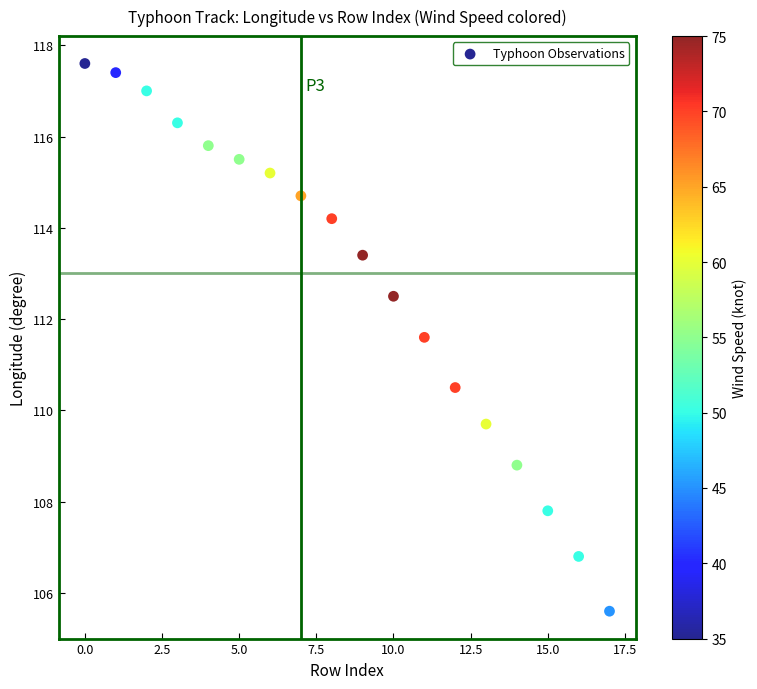

What is the range of Y values (max minus min)?

12.0